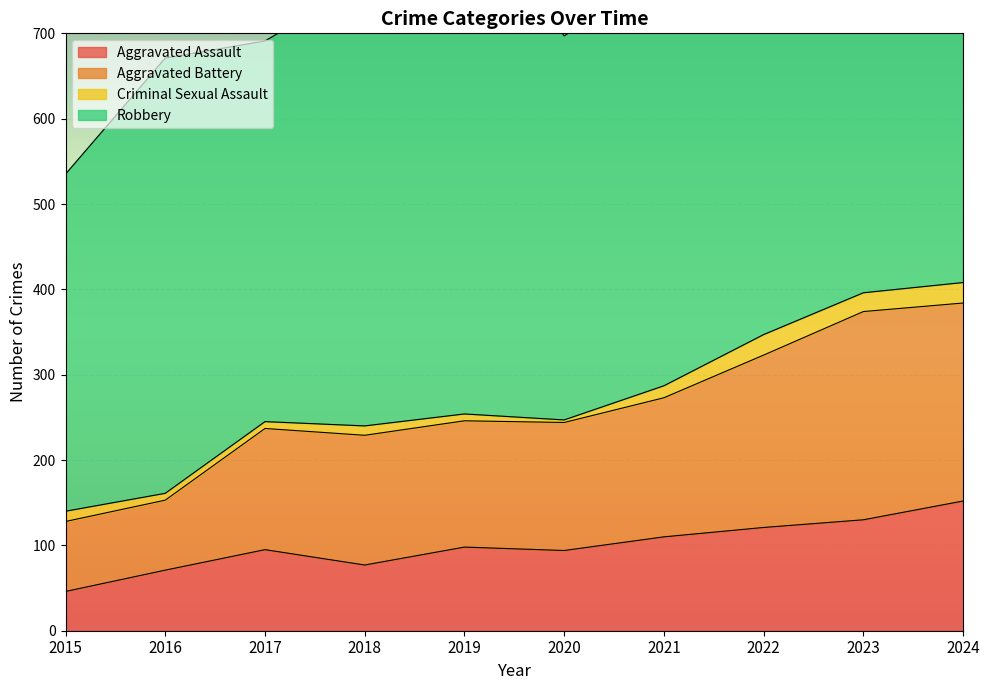

What is the value of the Aggravated Battery point at the 3rd from the left?

237